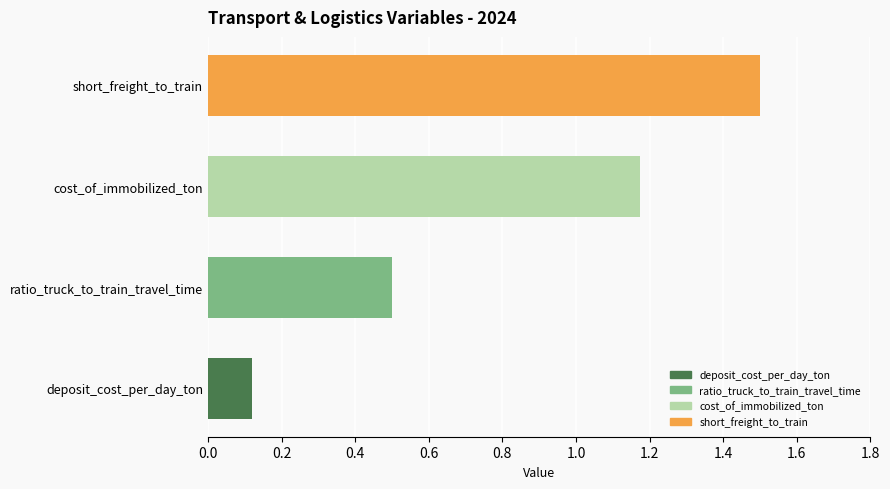

Where is the data nearest to the value 0?

deposit_cost_per_day_ton